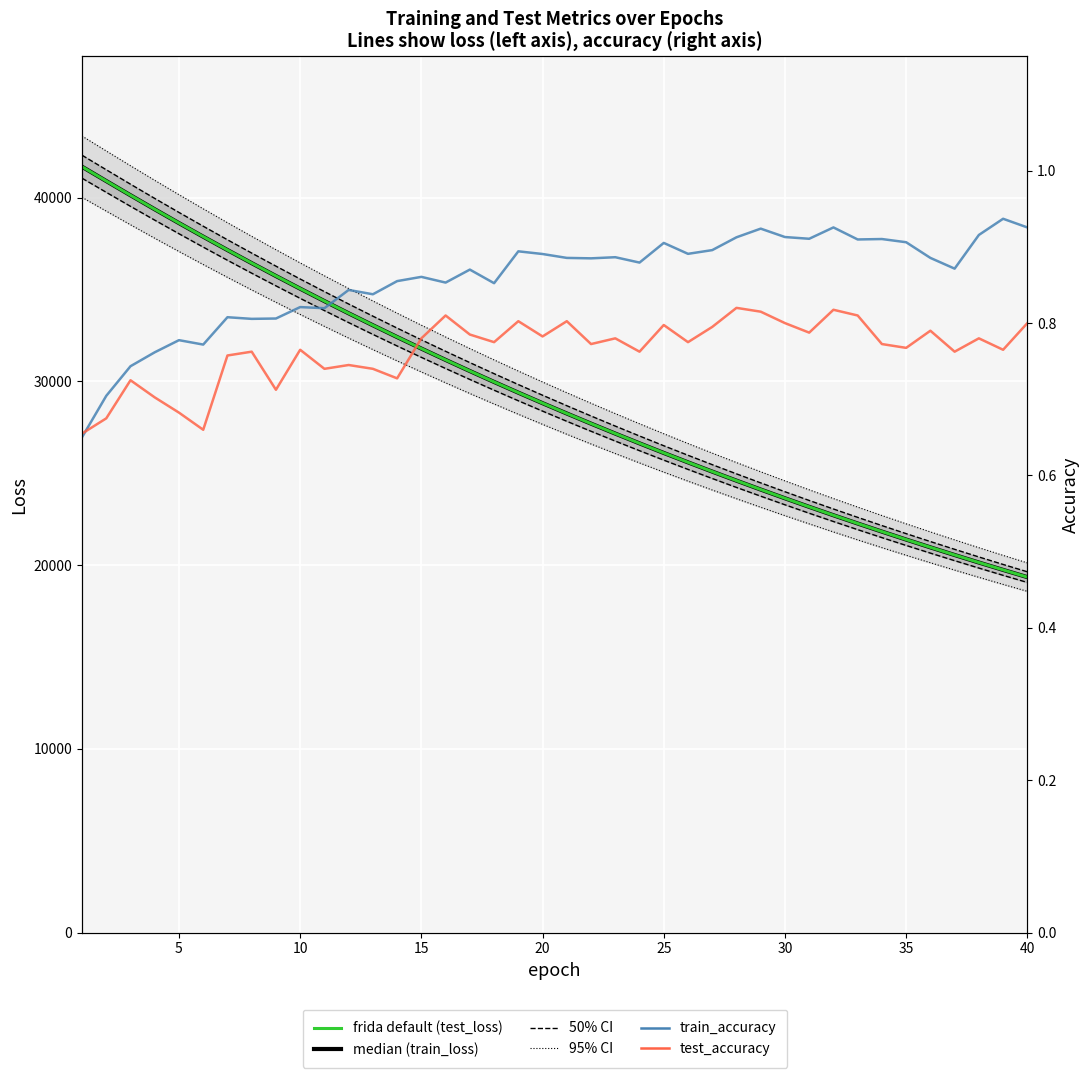

What is the difference between the maximum and minimum values in the train_accuracy series?

0.3